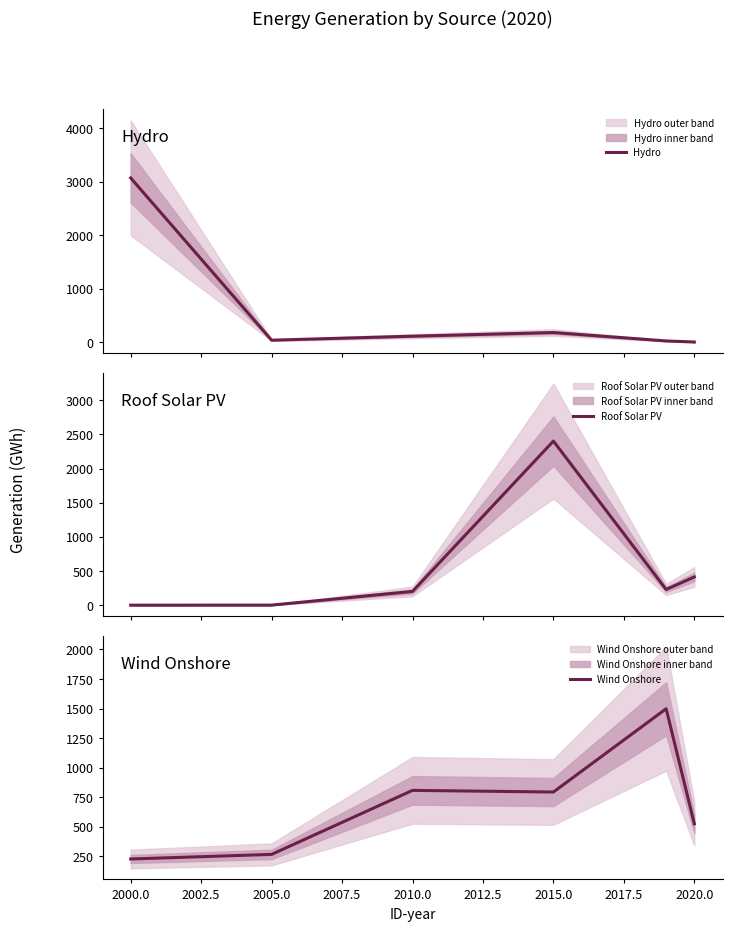

Is it true that Wind Onshore equals 59 at 2000.0?

False